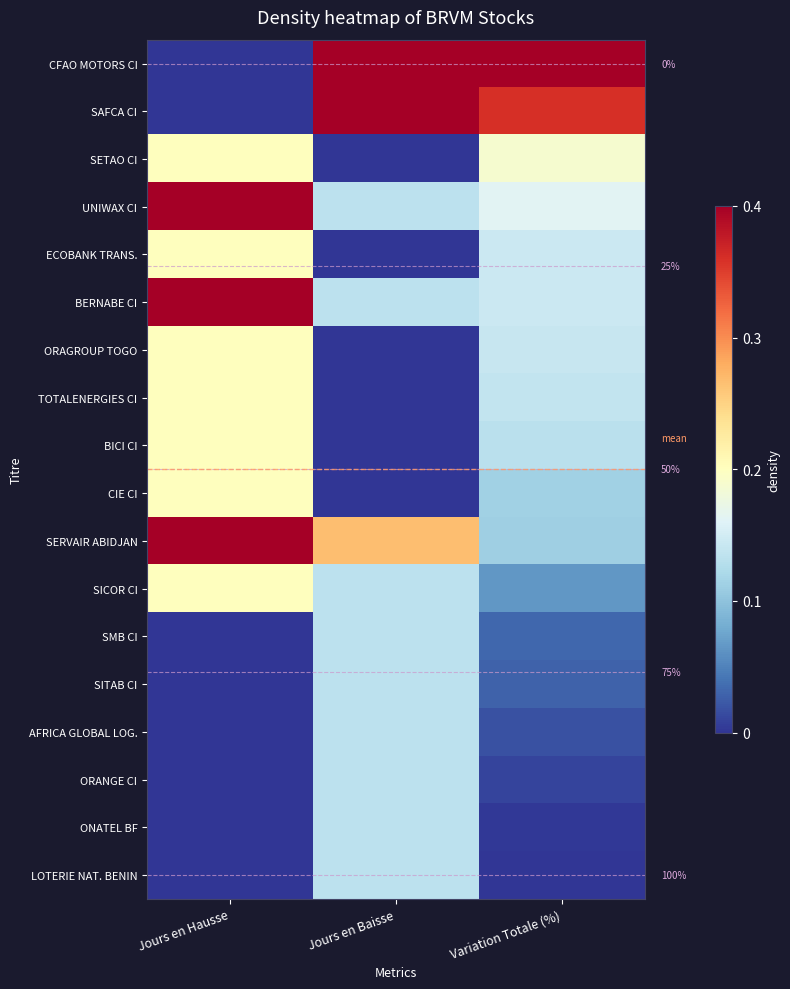

True or false: AFRICA GLOBAL LOG. has a value of -0.2 at Jours en Hausse.

False